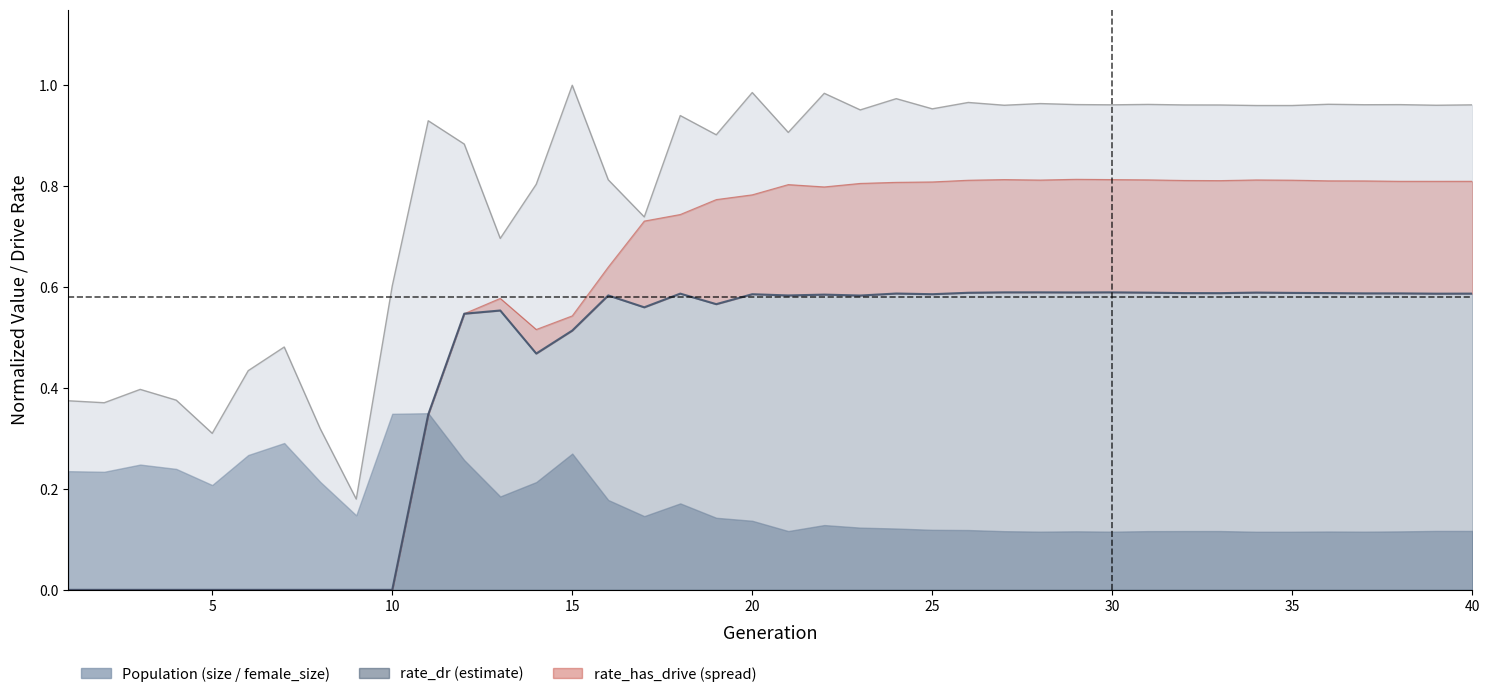

How many interior local valleys (lower than both neighbors) does the data have?

9